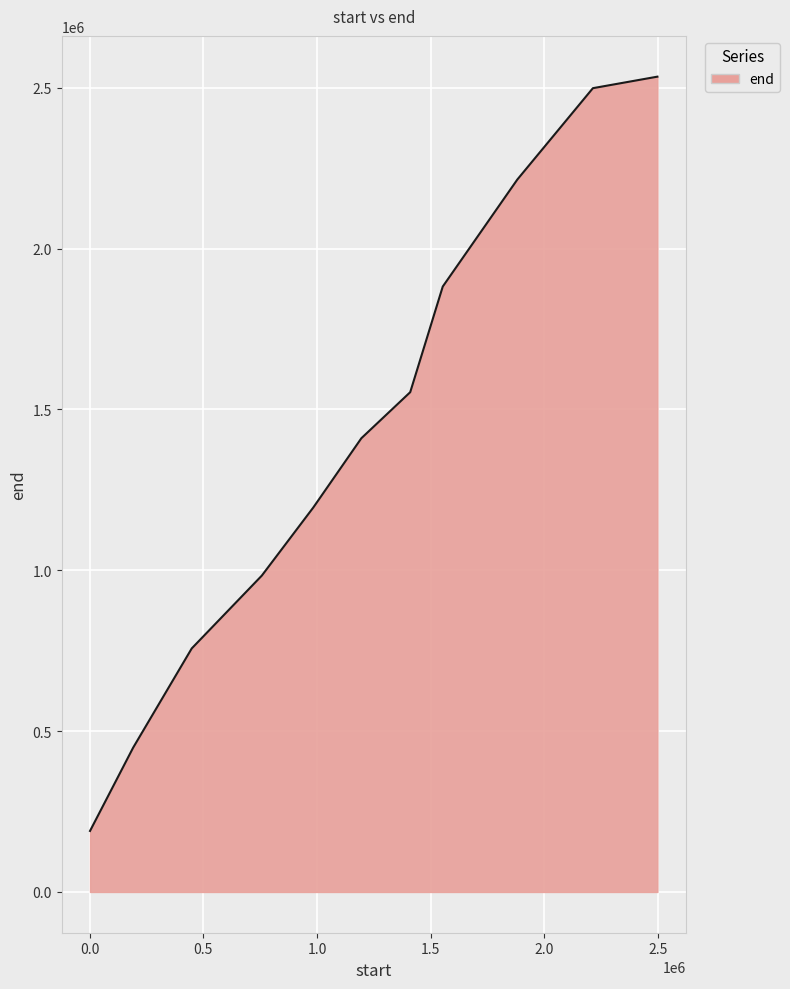

How many values are below 1410352?

5